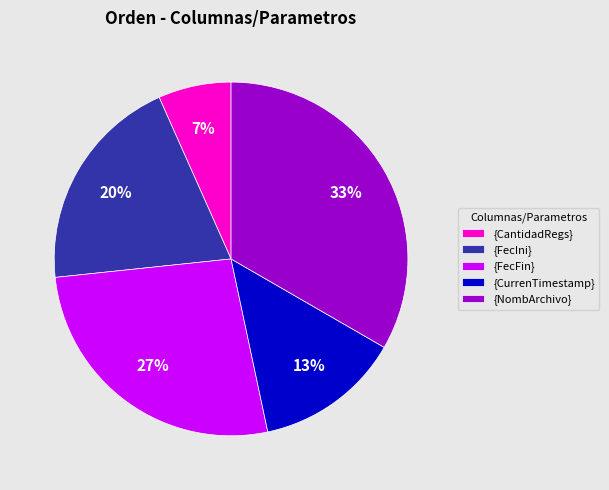

Is {NombArchivo} the majority of the pie?

No